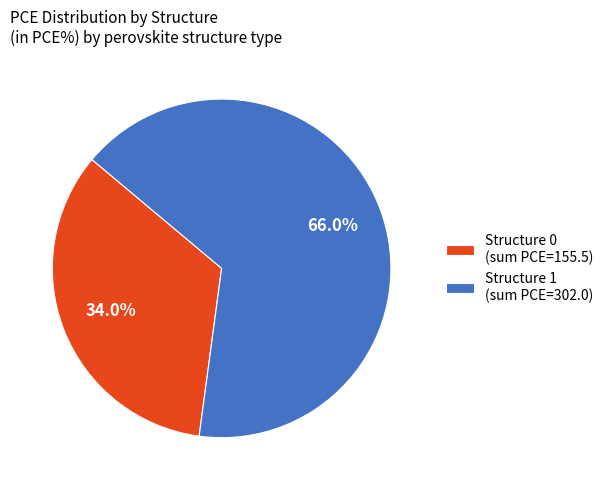

To the nearest percent, what is the average slice percentage?

50%